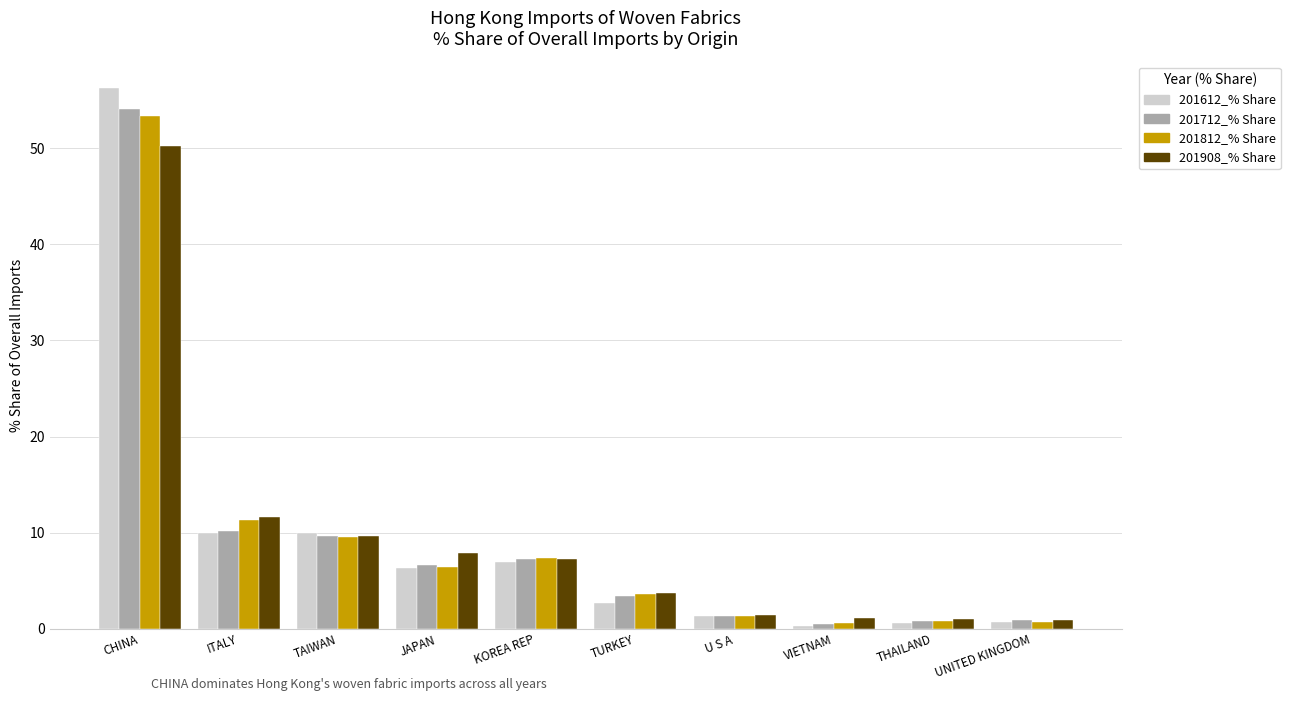

What is the difference between the highest and lowest values at JAPAN?

1.5